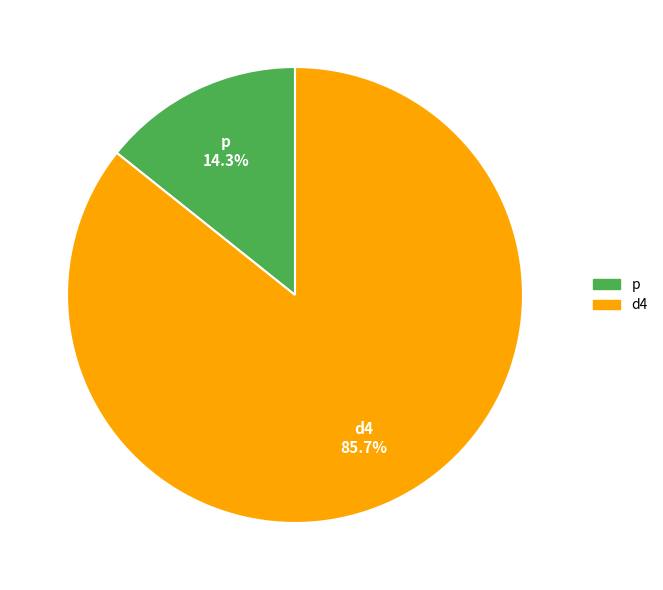

How many slices are in this pie chart?

2